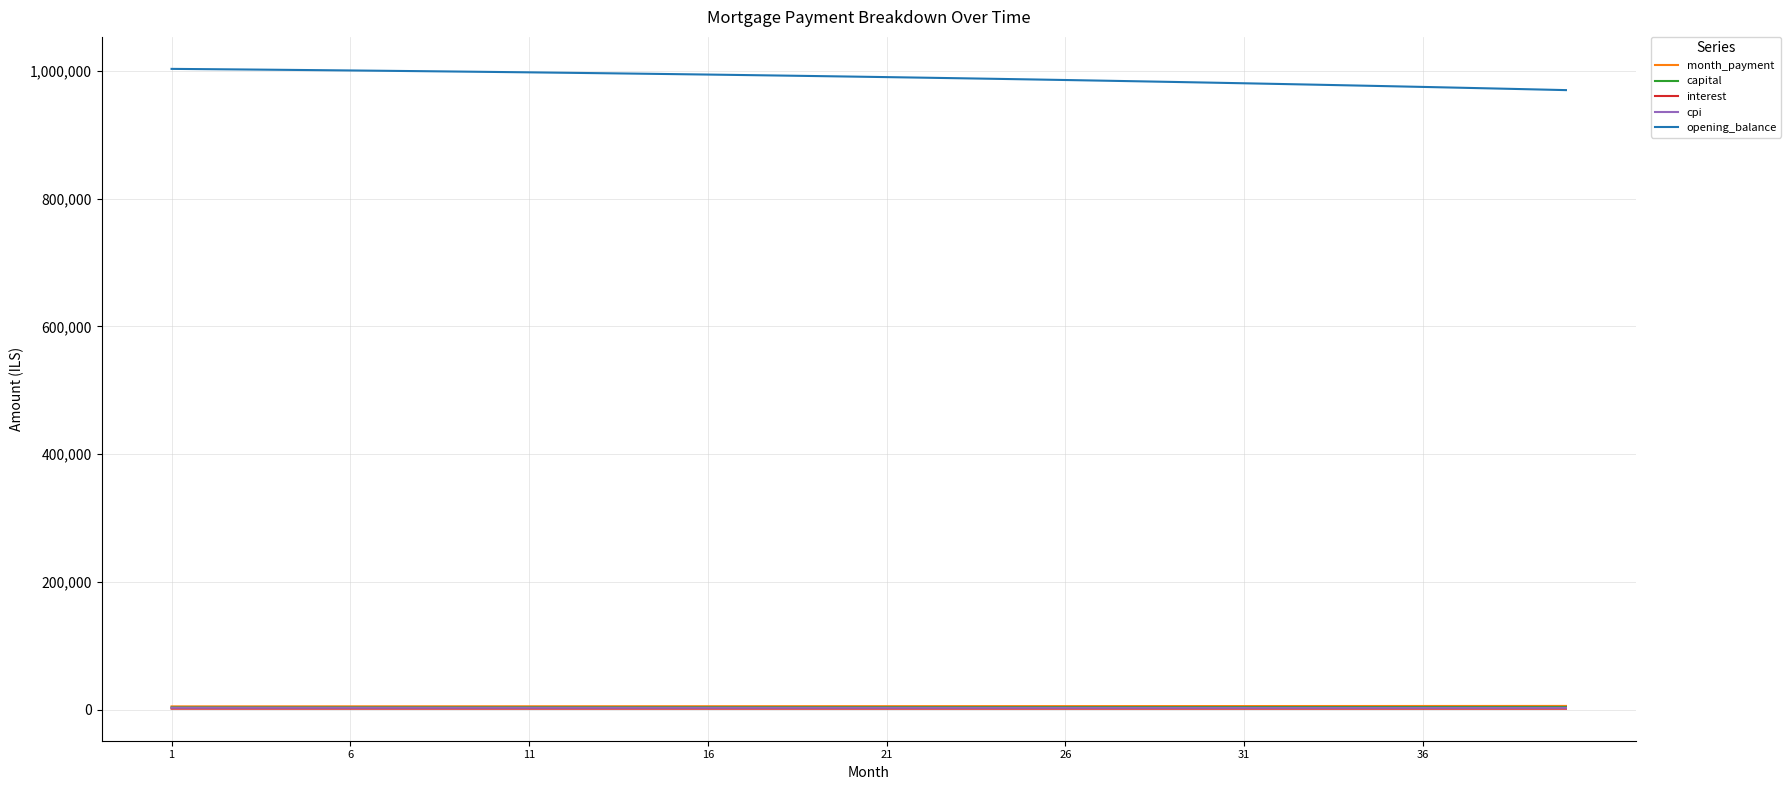

What are all the series names shown in the legend?

month_payment, capital, interest, cpi, opening_balance